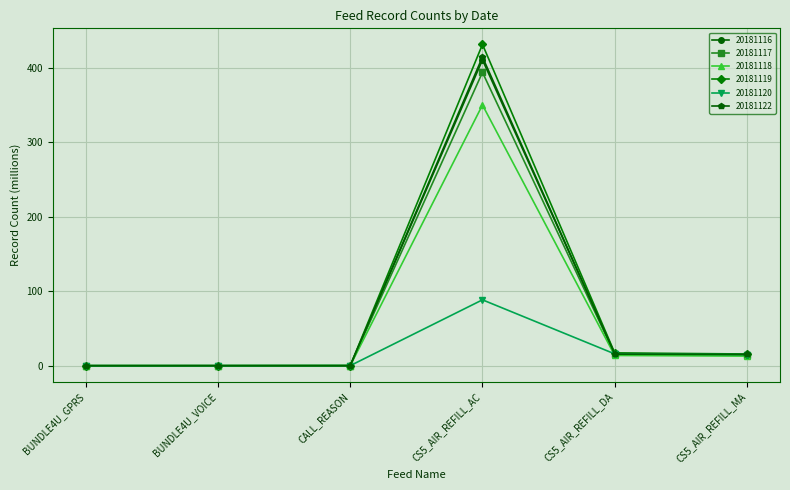

True or false: 20181116 has more than 0 interior local peaks.

True